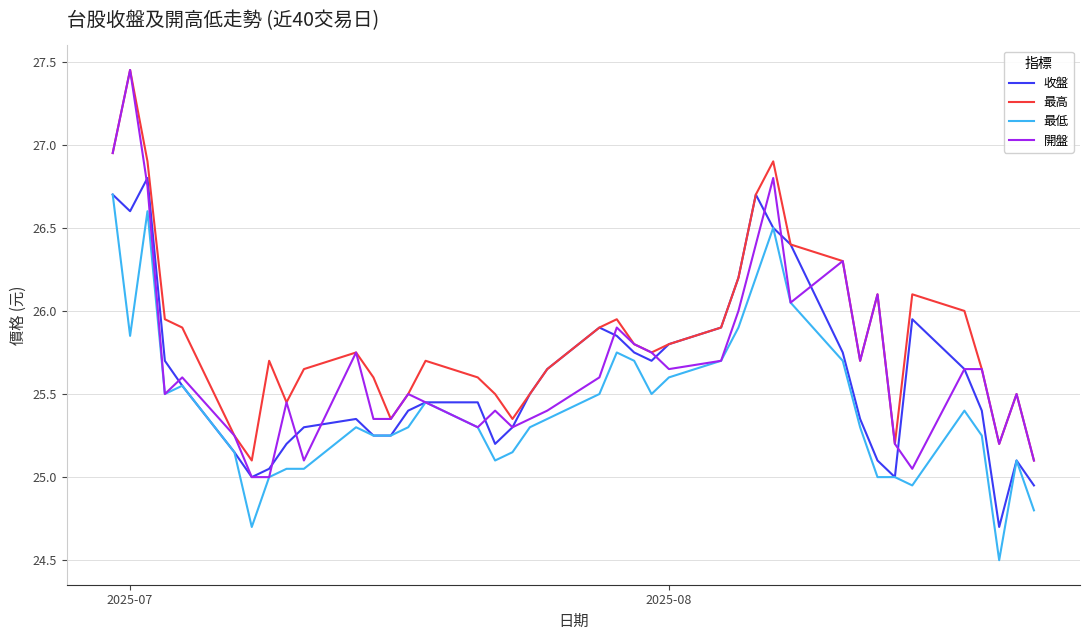

What is the smallest value displayed?

24.5